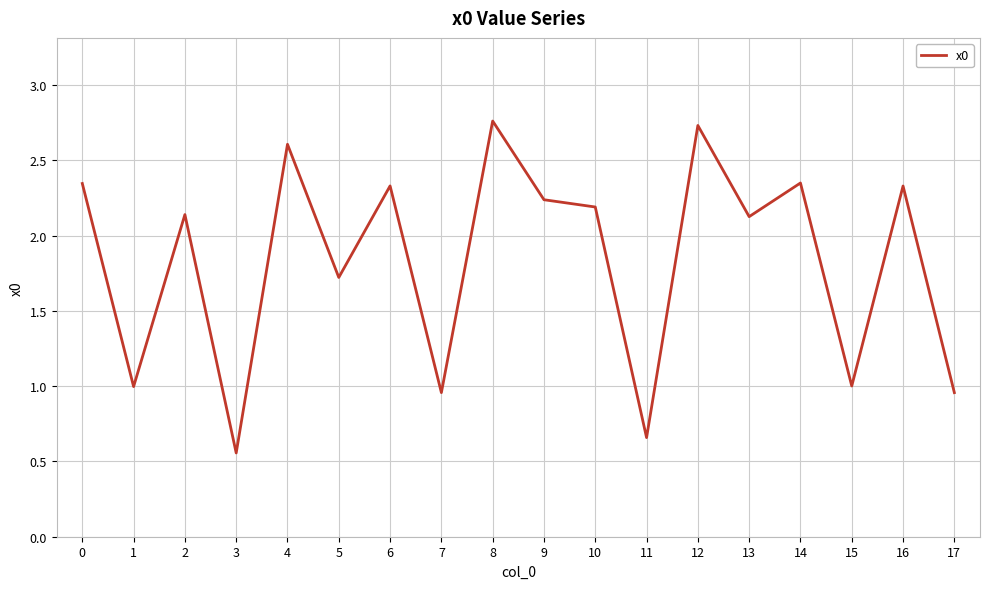

True or false: the data shows 2.3 at 0.

True